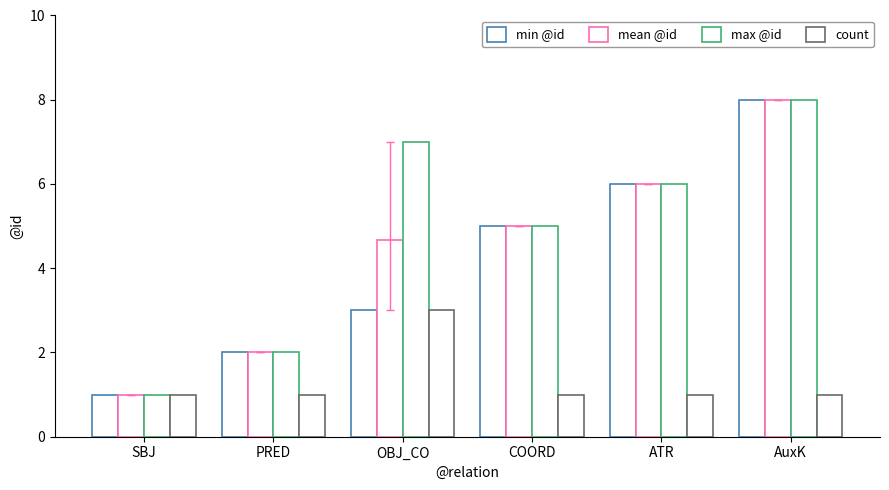

Is it true that max @id equals 2.8 at OBJ_CO?

False